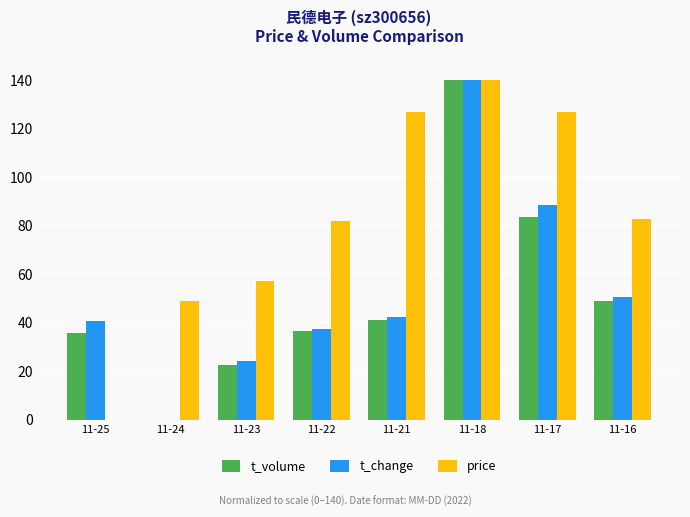

Are the bars grouped side by side (vs. stacked)?

Yes